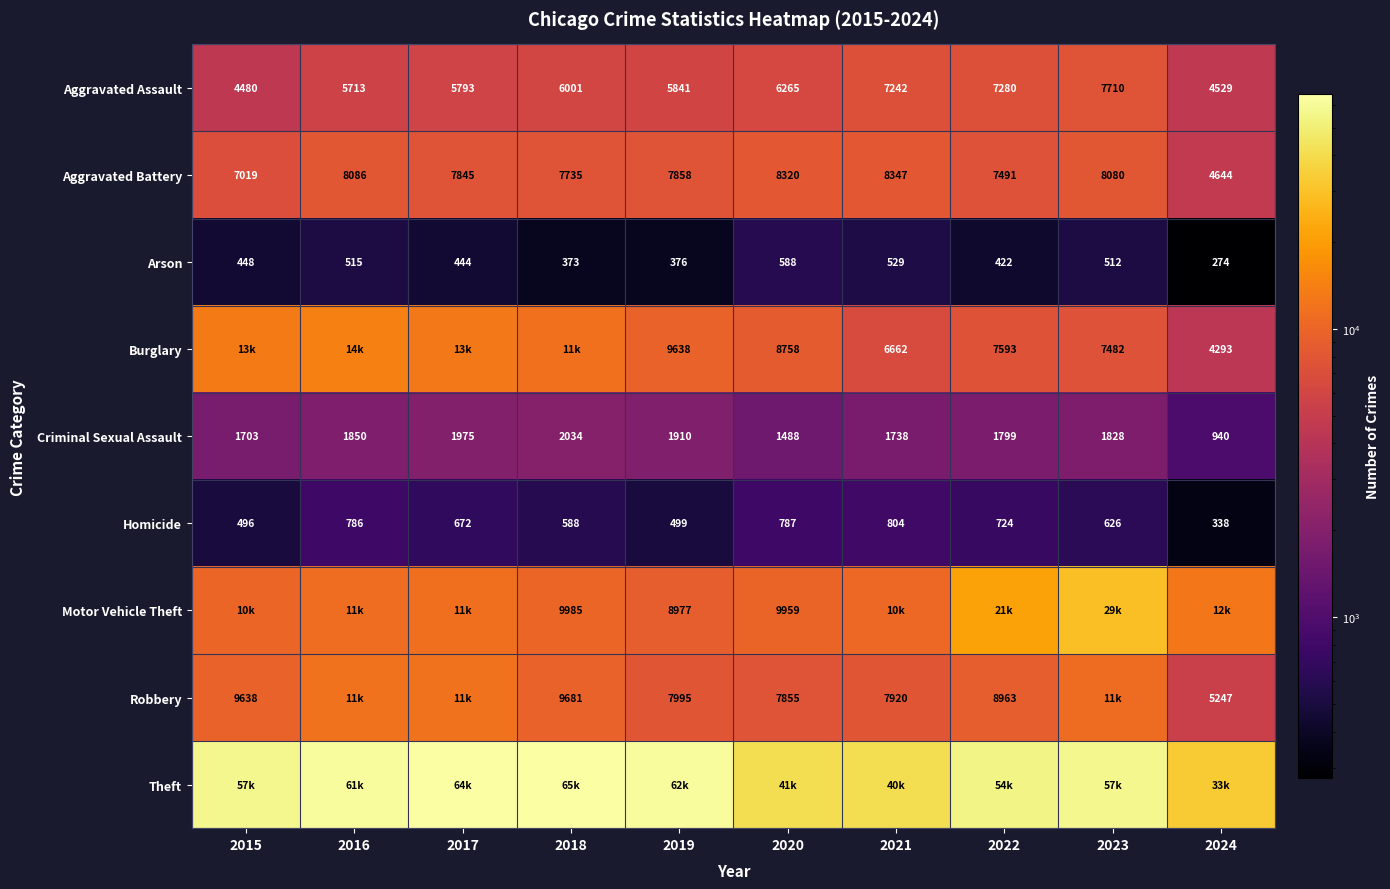

Where does the Homicide series first go above 672?

2016